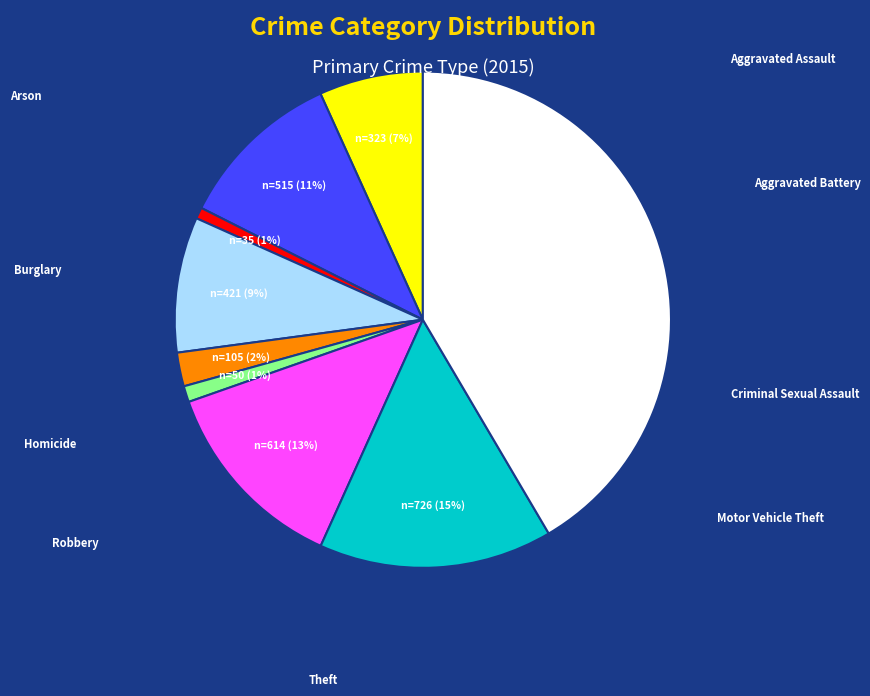

To the nearest percent, what is the average slice percentage?

11%